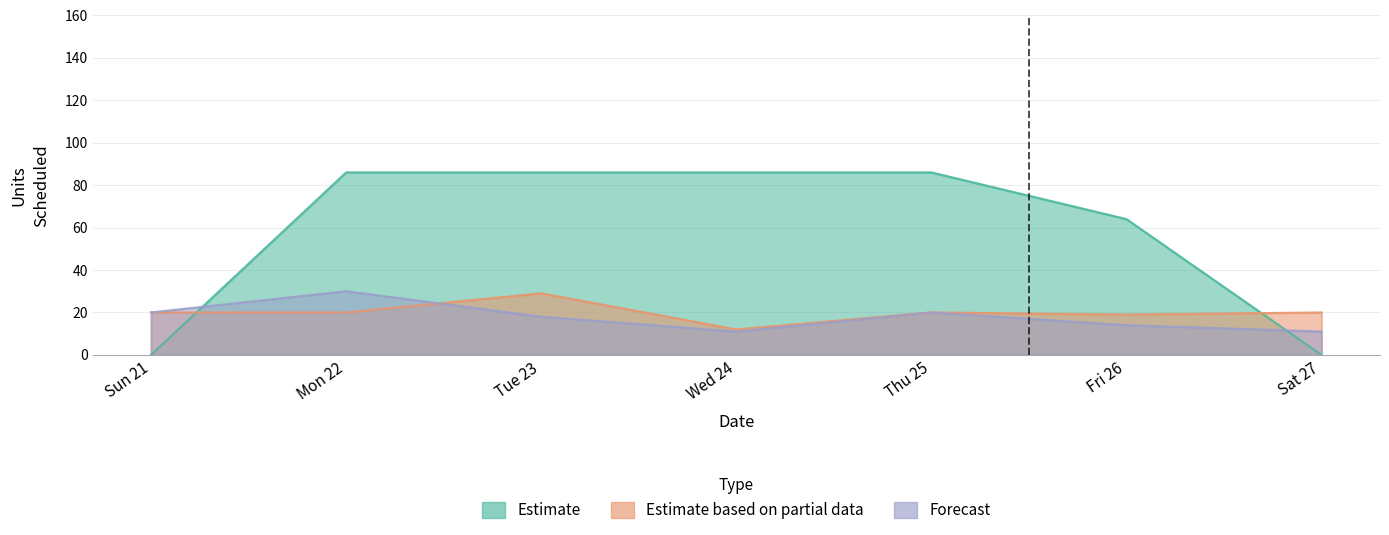

Between which two adjacent categories do Estimate and Forecast first intersect?

Sun 21 and Mon 22